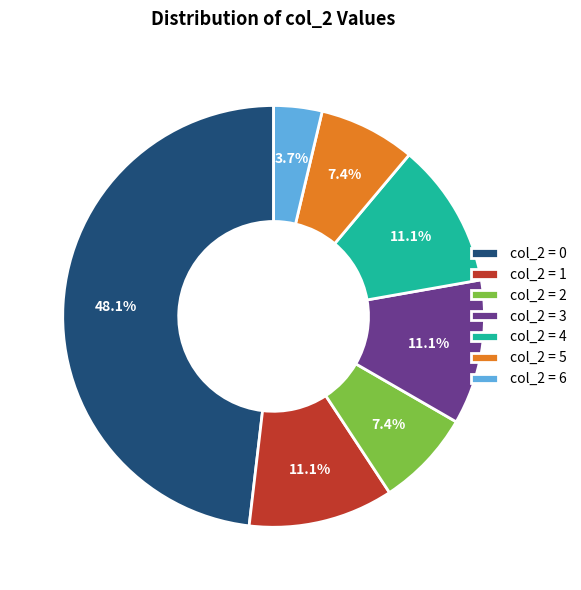

Is there a majority slice in this chart?

No